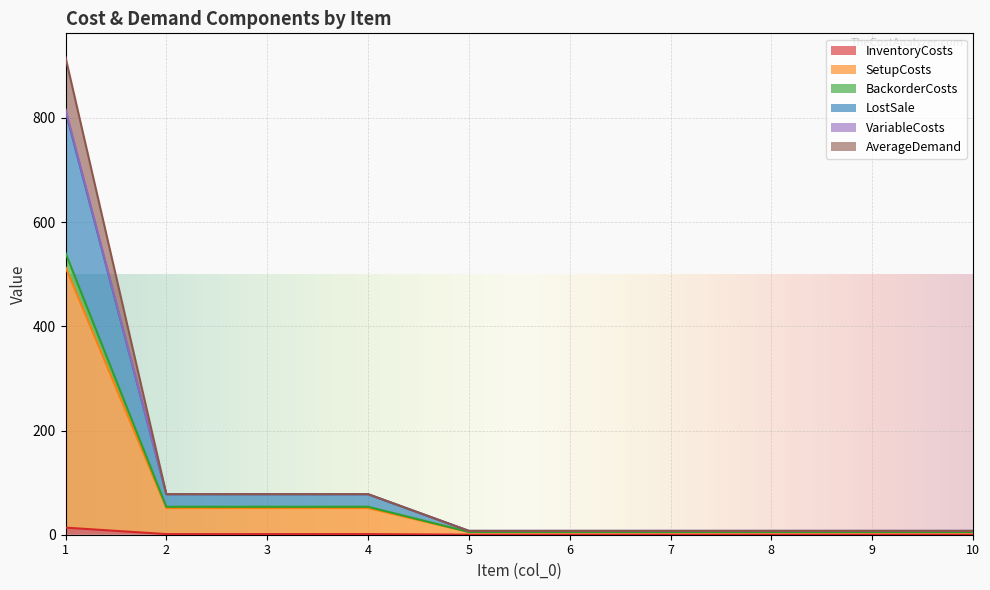

What is the total value across all series at 6?

7.3